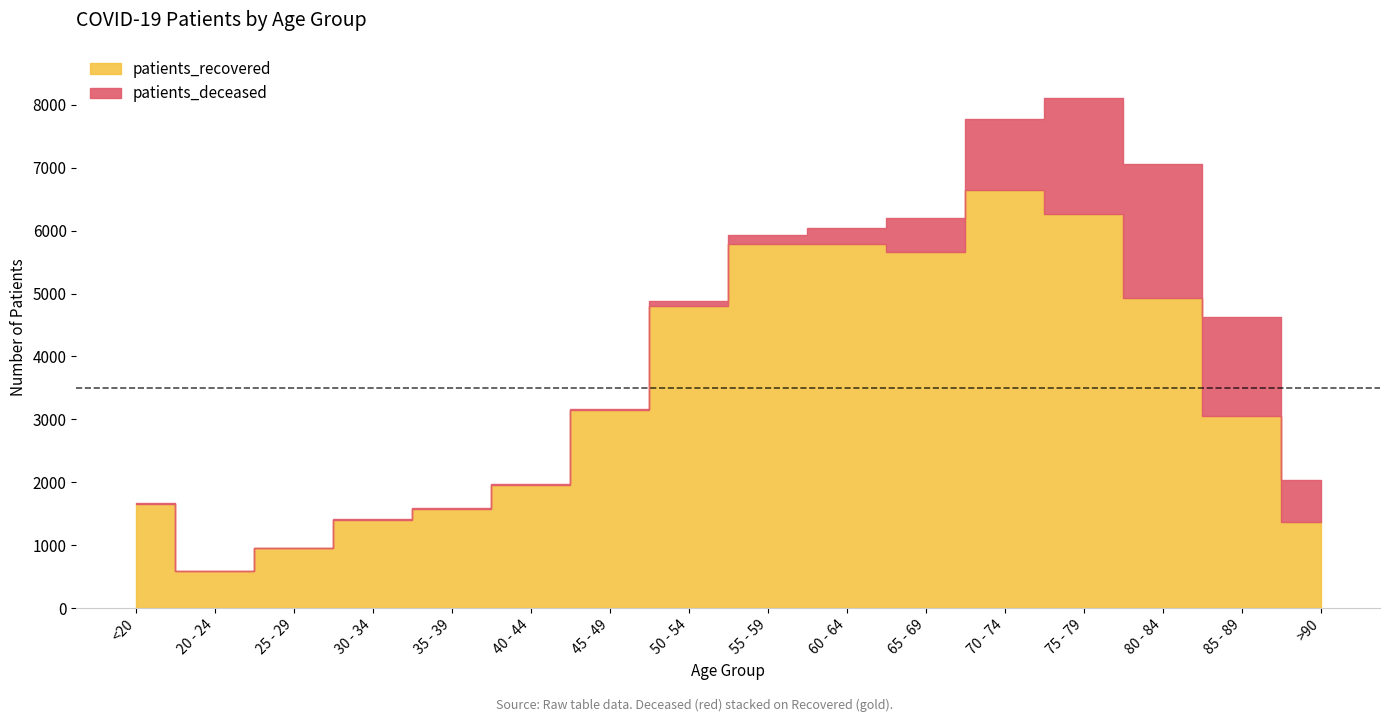

What is the difference between the maximum and minimum values in the patients_recovered series?

6067